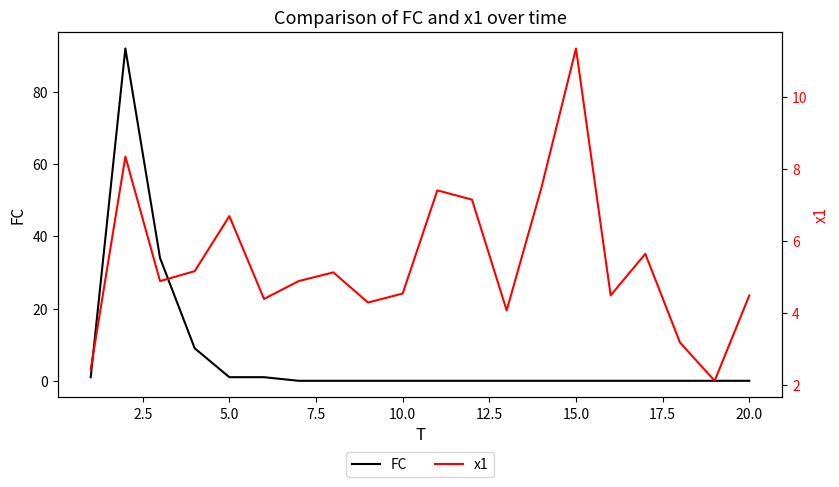

What is the value of the FC point at the 3rd from the left?

34.0